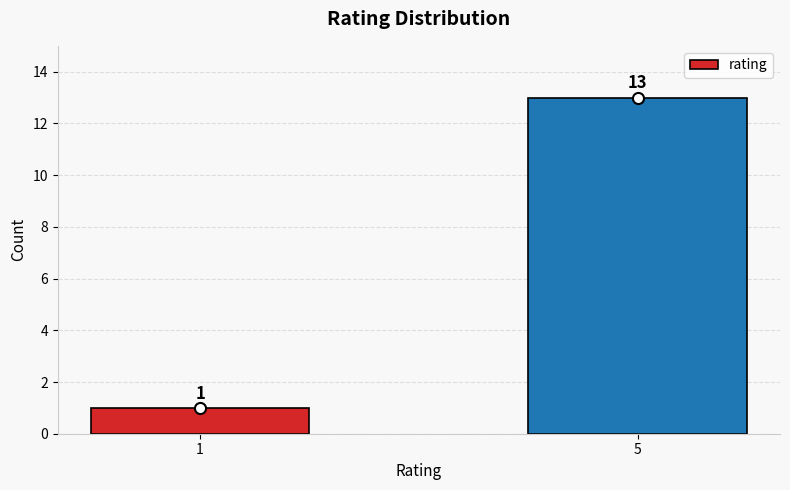

What is the difference between the values at 5 and 1?

12